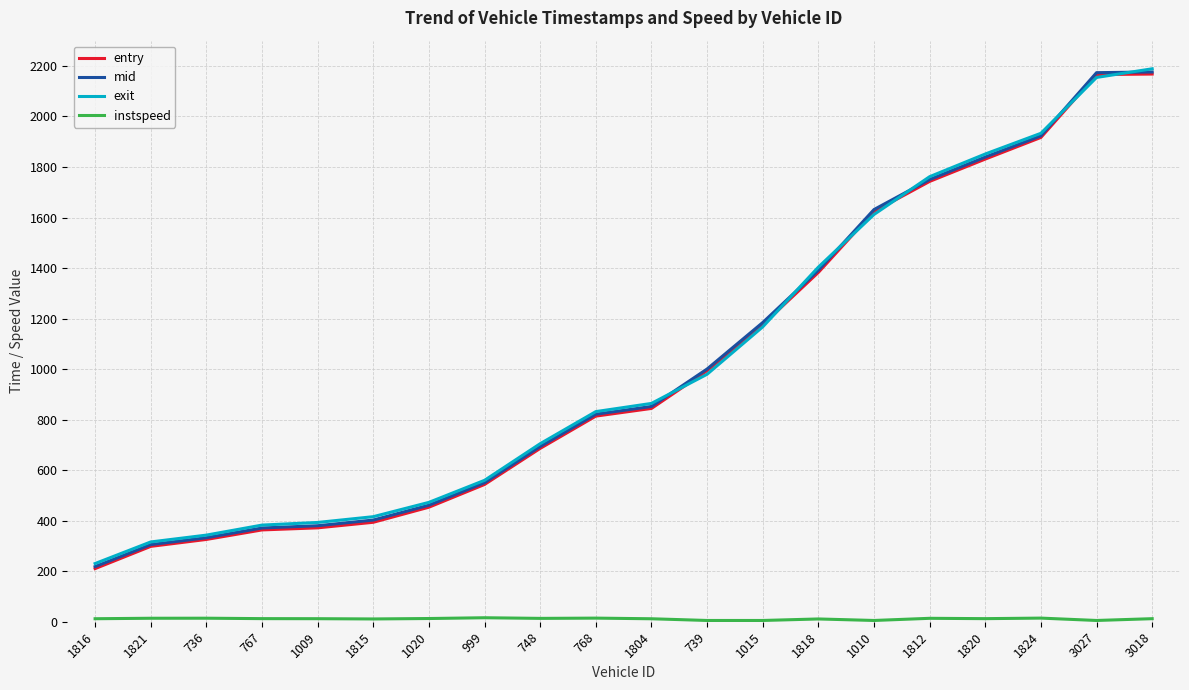

Is the value of entry at 767 greater than the value of exit at 1020?

No